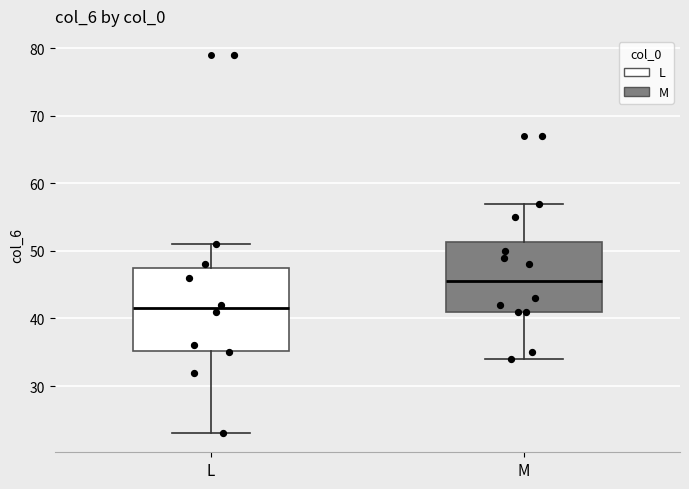

Where does the lower whisker of the box for M end on the y-axis? The values are not printed on the chart, so give them approximately, as read against the axis.

34